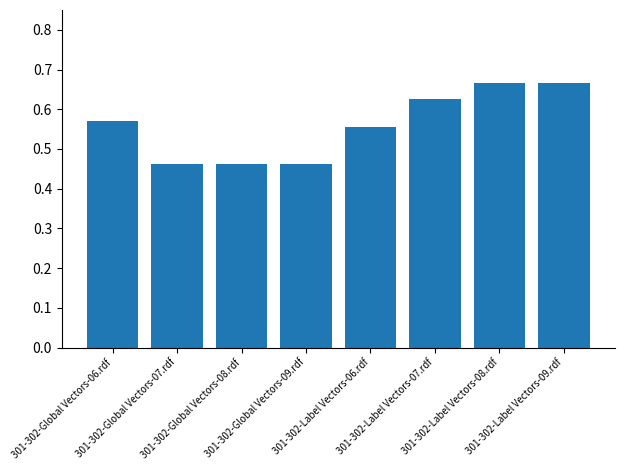

How many values are between 0 and 1?

8